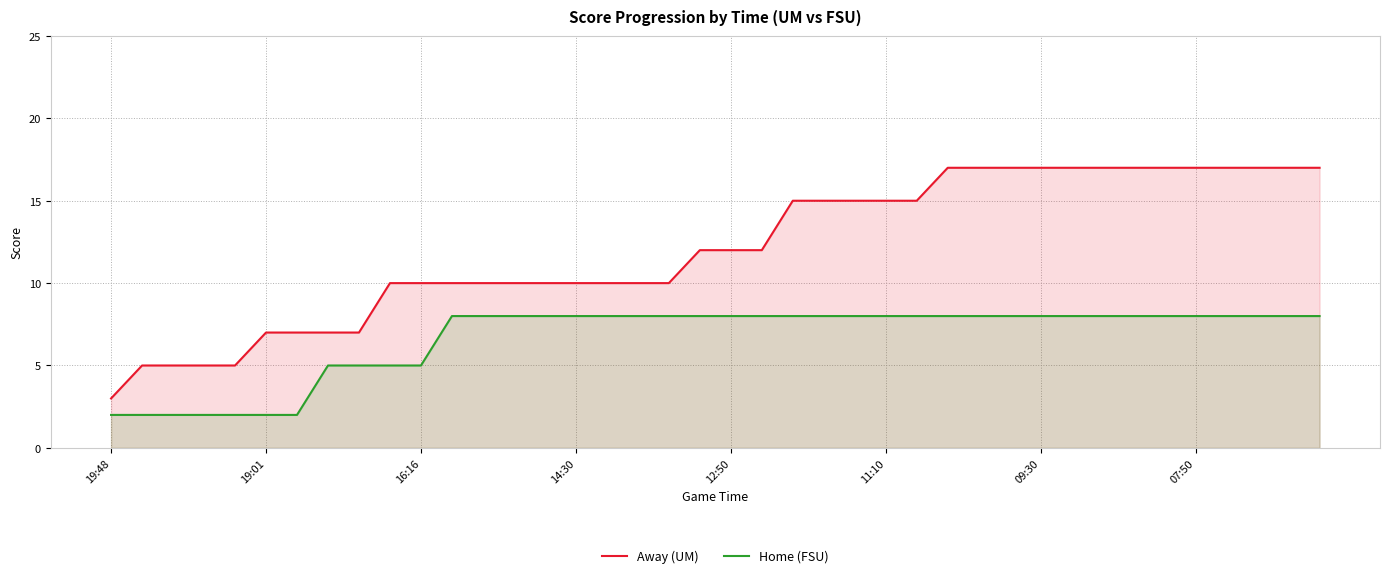

The value of Away (UM) at 07:50 is 17. True or false?

True